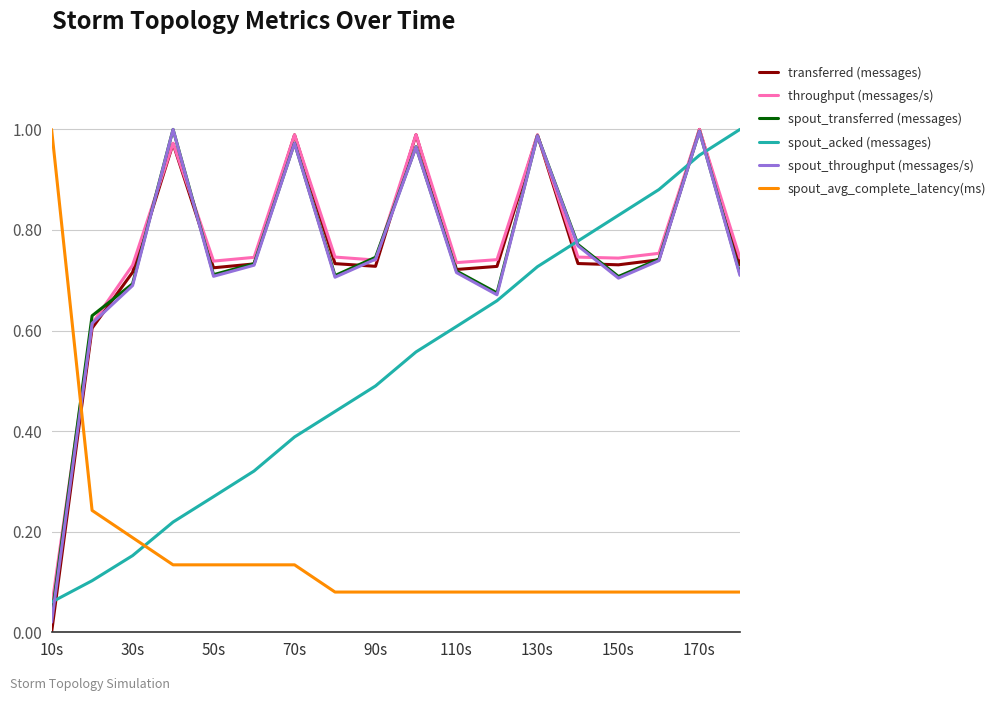

Is this an area chart (filled region under the line)?

No